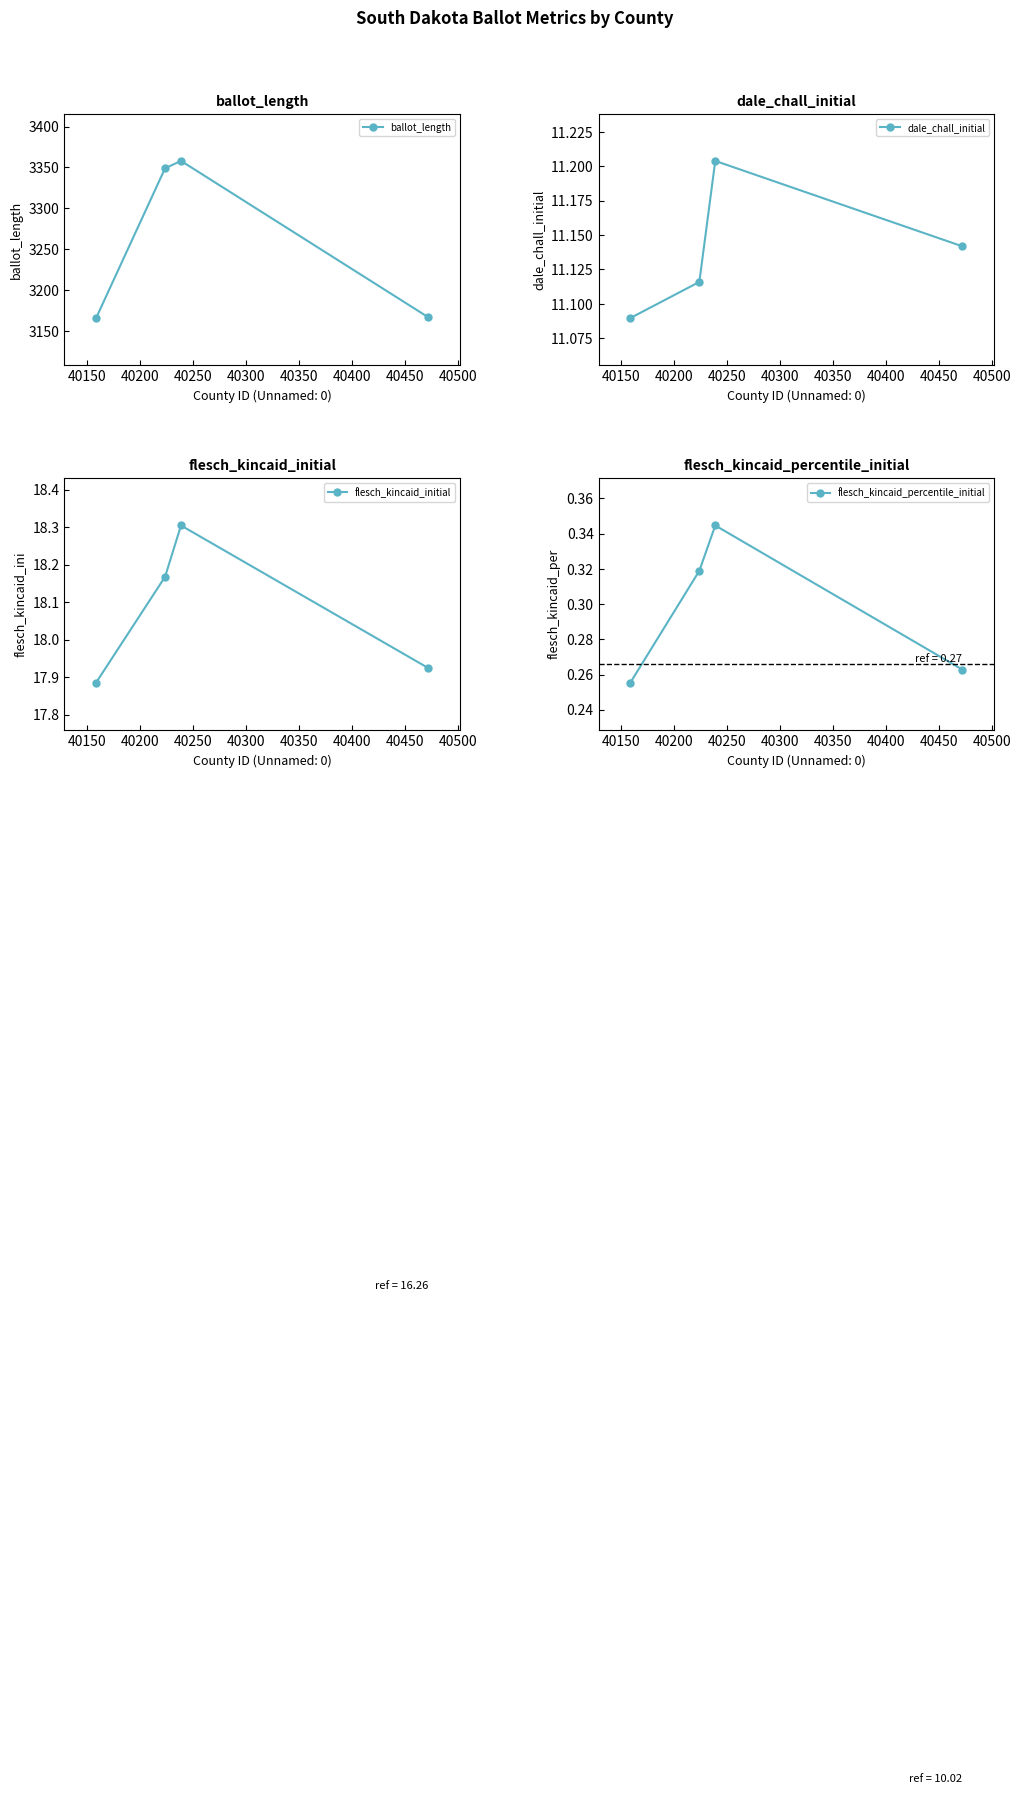

What is the value of the ballot_length point at the 3rd from the left?

3358